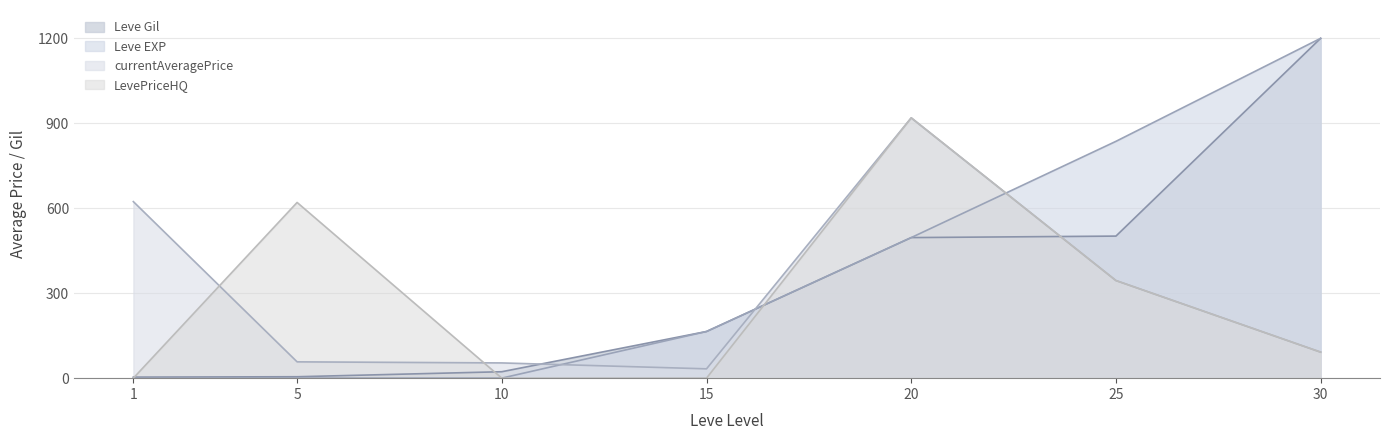

Does the chart have visible grid lines?

Yes